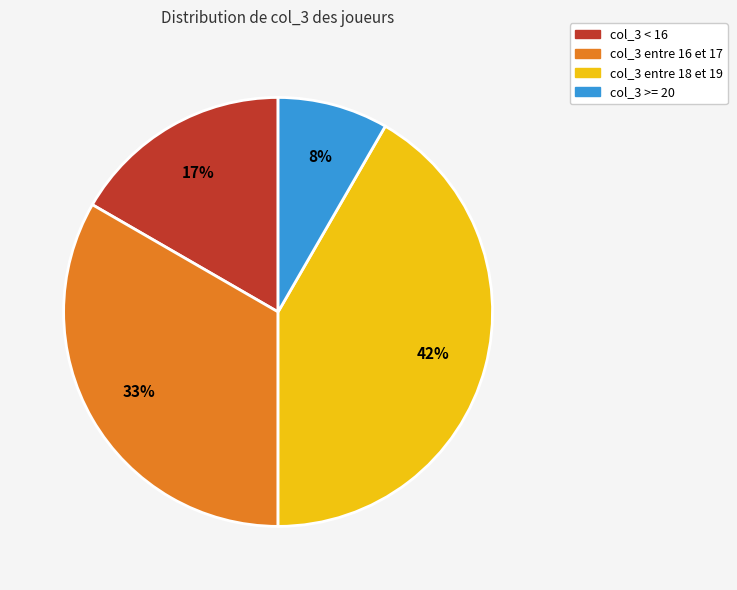

Is there any slice that represents more than half of the pie?

No